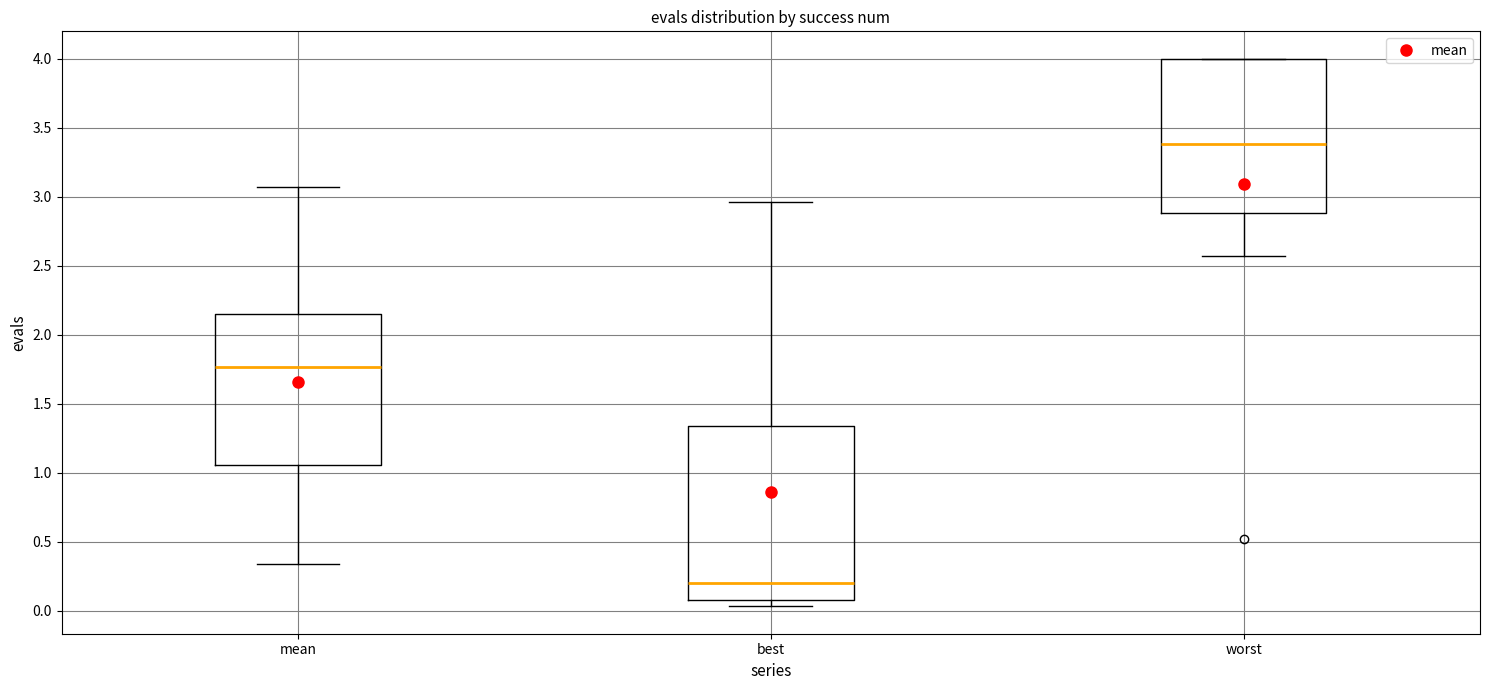

Where does the median line of the box for worst sit on the y-axis? The values are not printed on the chart, so give them approximately, as read against the axis.

3.40